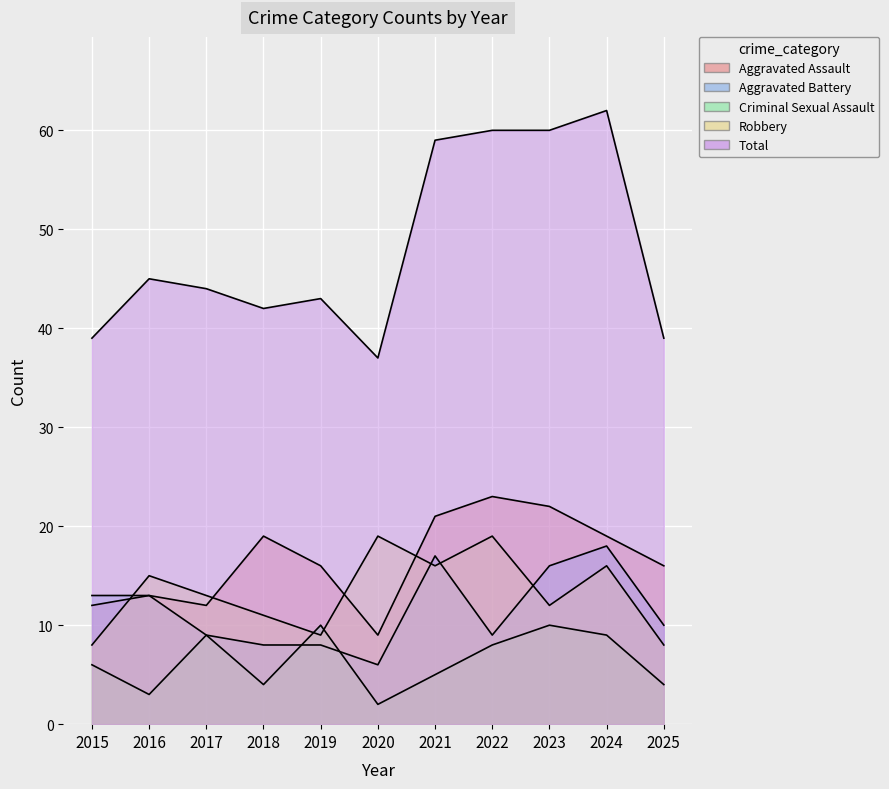

How many distinct data groups are displayed?

5